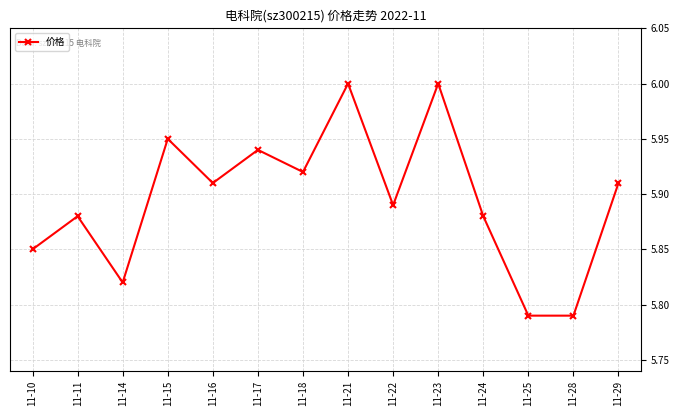

How many points are higher than both their immediate neighbors (excluding endpoints)?

5